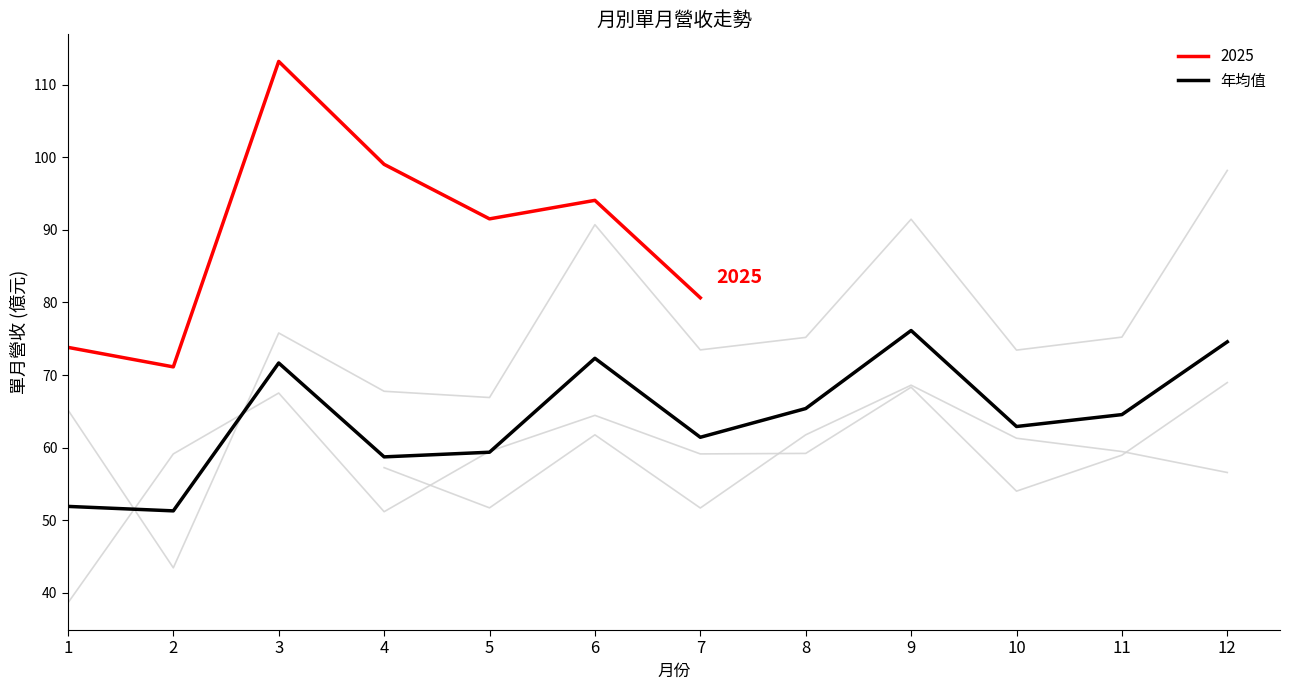

Reading left to right, what are all the values shown in this chart?

1=51.9	2=51.3	3=71.7	4=58.7	5=59.4	6=72.3	7=61.4	8=65.4	9=76.1	10=62.9	11=64.5	12=74.6